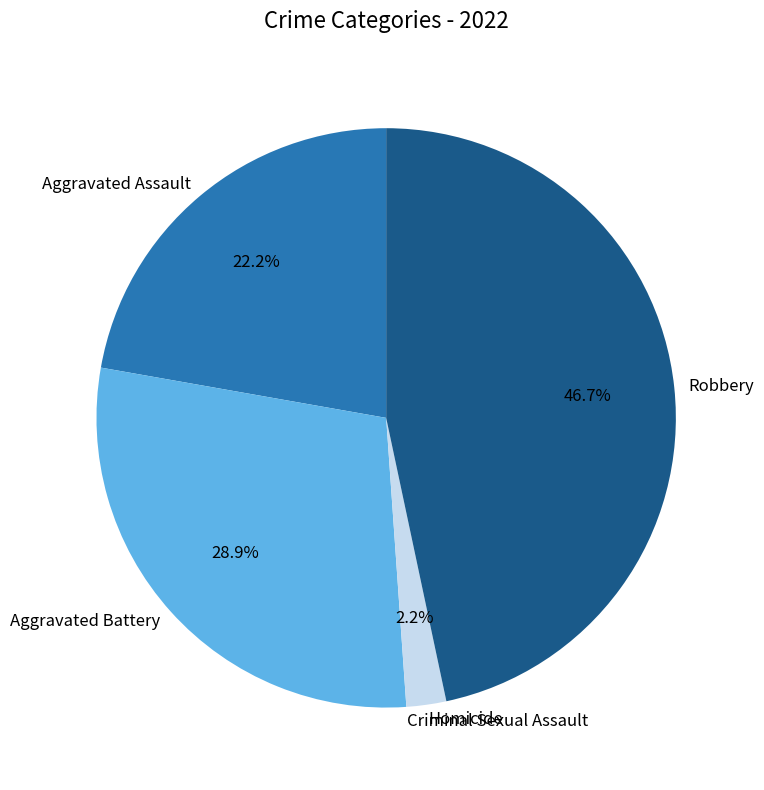

To the nearest percent, what percentage of the pie is Aggravated Assault?

22%